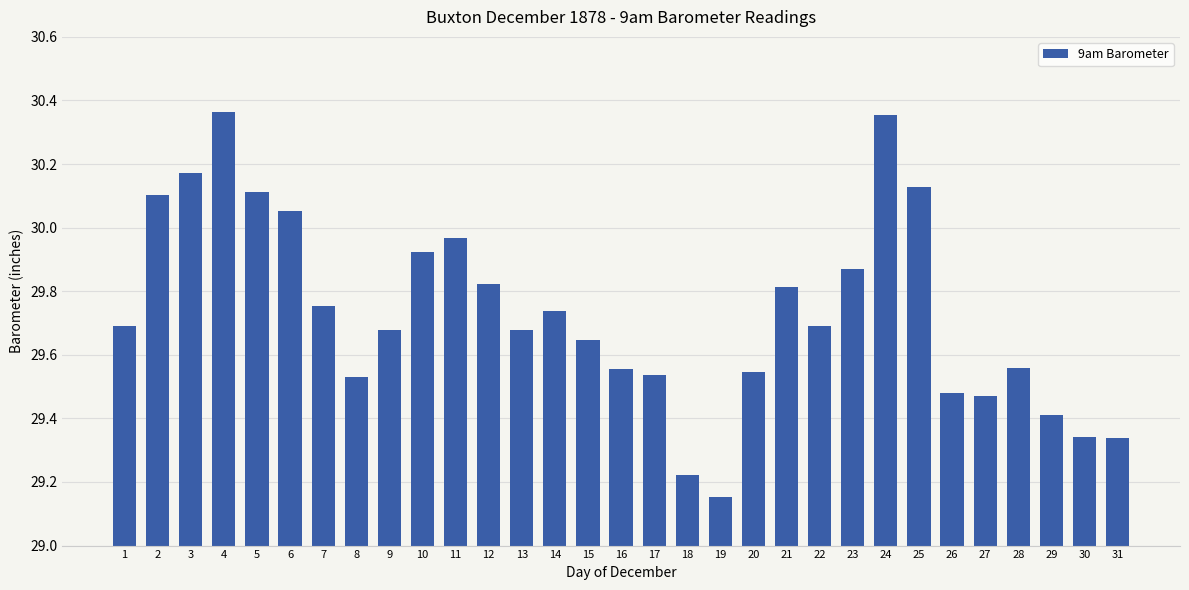

Is it true that the value at 23 is 50.8?

False